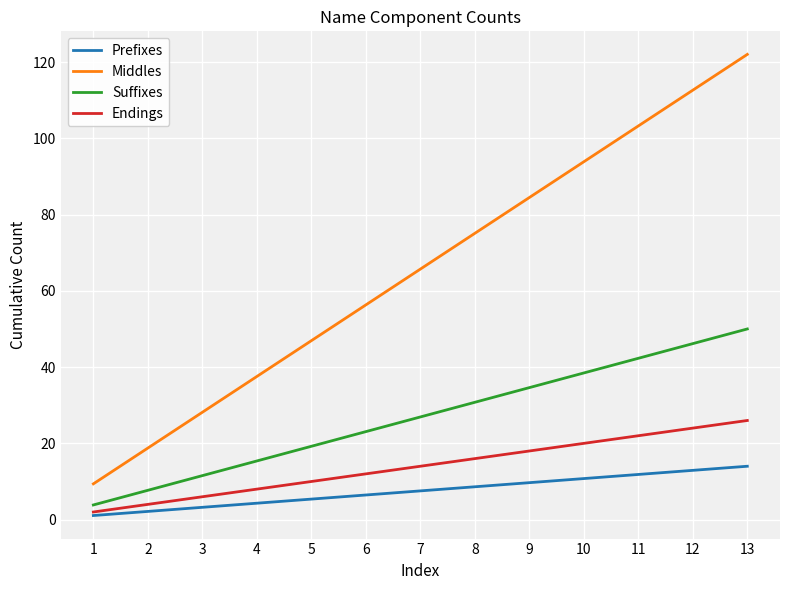

How many values in the Suffixes series are below 26?

6